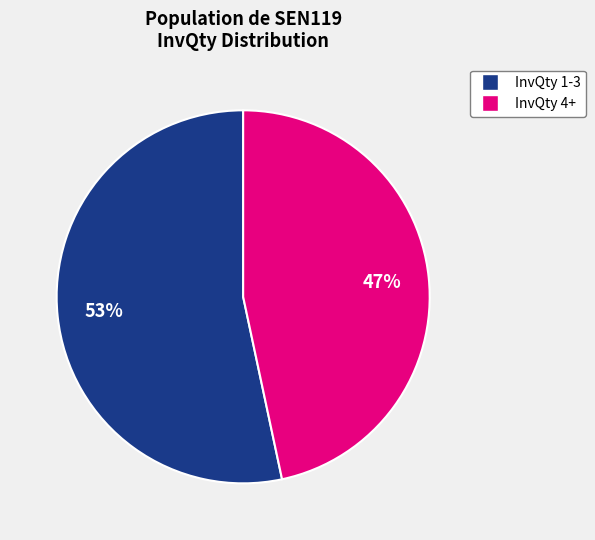

Between InvQty 4+ and InvQty 1-3, which is larger?

InvQty 1-3